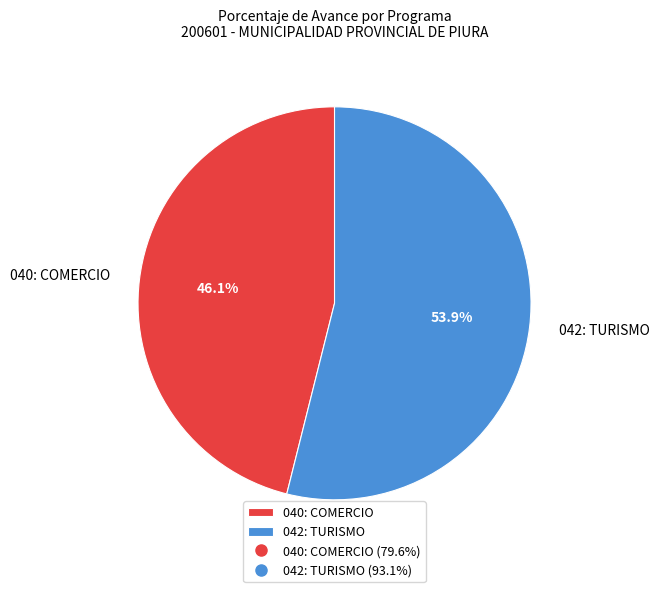

What is the largest slice in the pie chart?

042: TURISMO